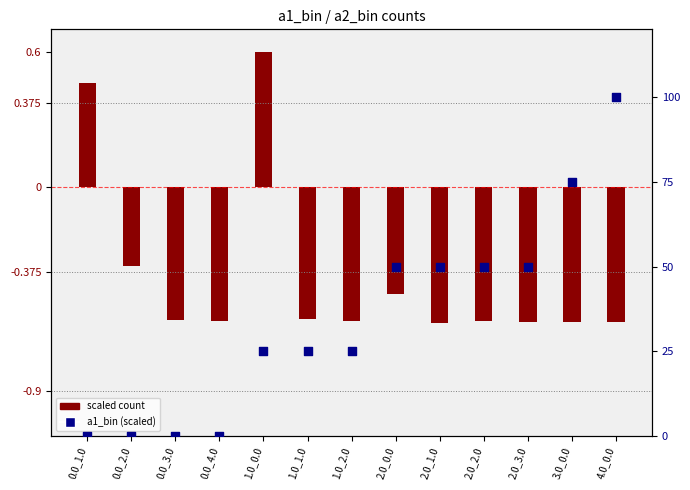

Which series contains the lowest Y value?

scaled count